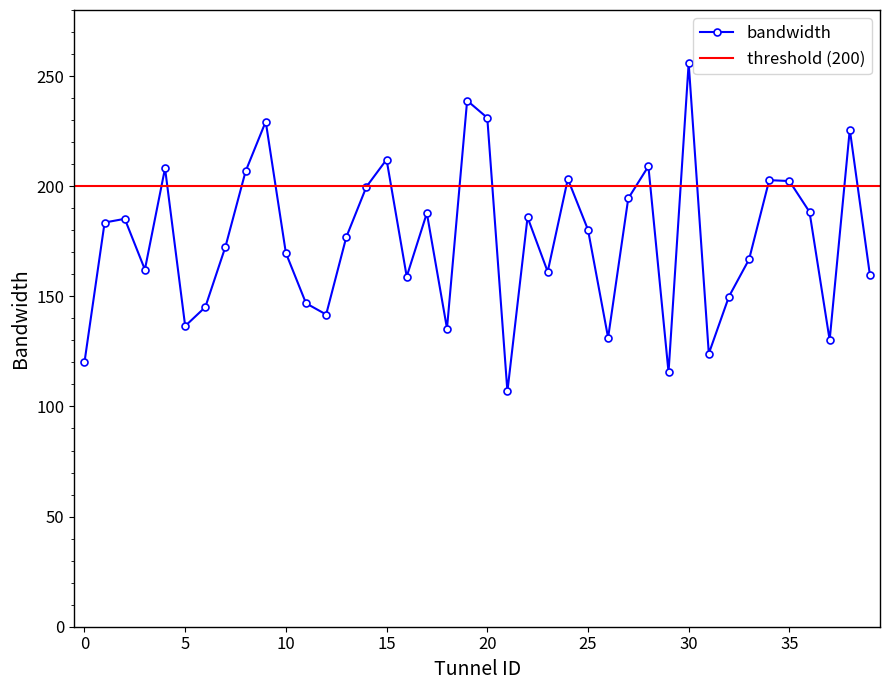

What is the average value?

176.0